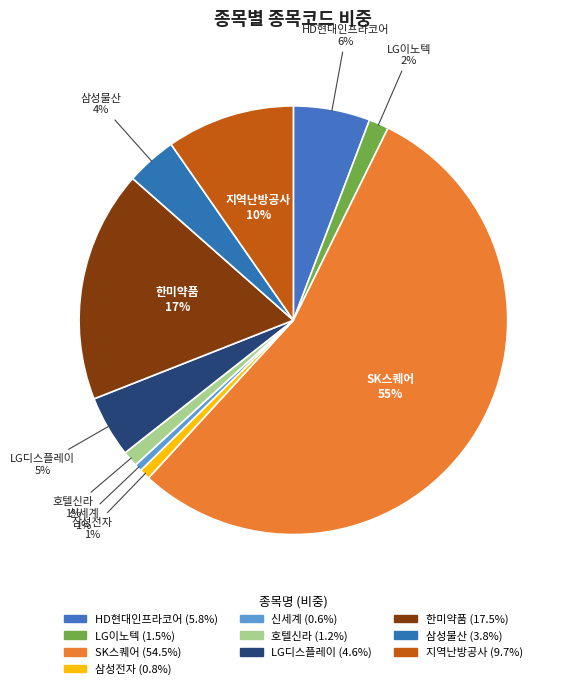

To the nearest percent, what portion does LG이노텍 represent?

2%